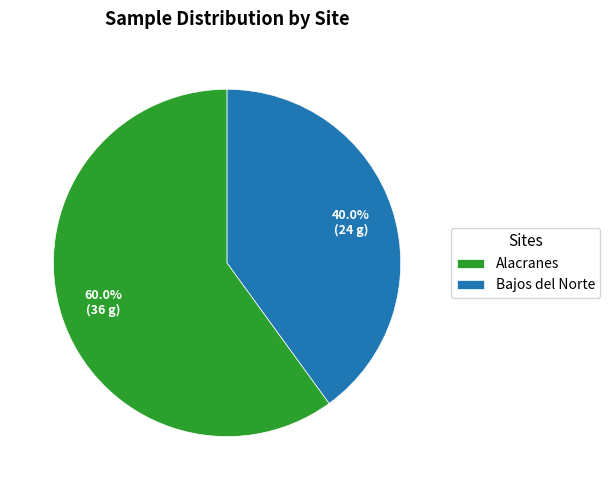

Which category accounts for the majority?

Alacranes